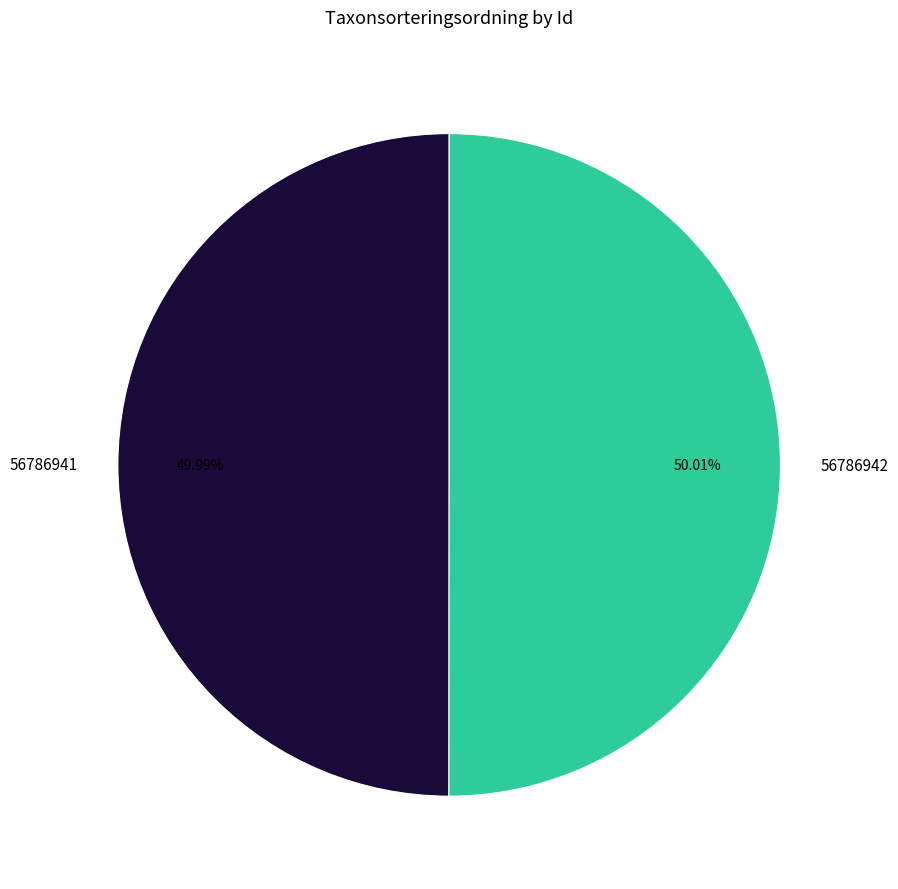

Is there a majority slice in this chart?

Yes